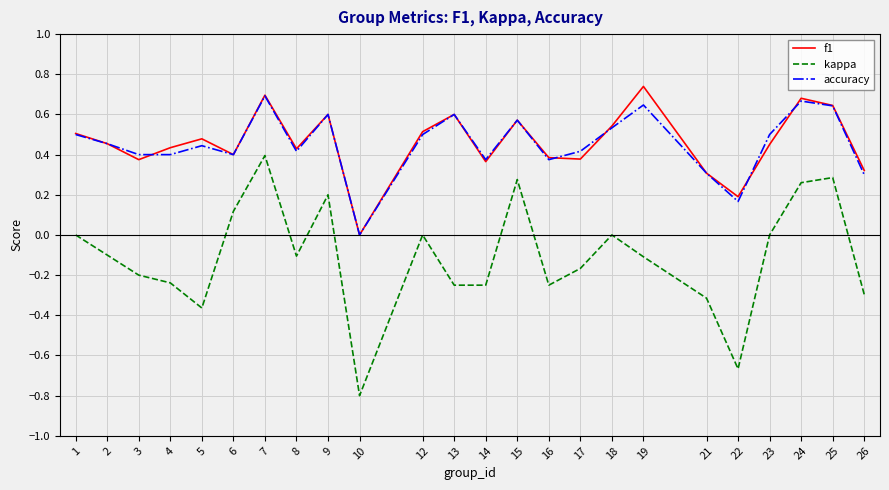

Does the chart have visible grid lines?

Yes